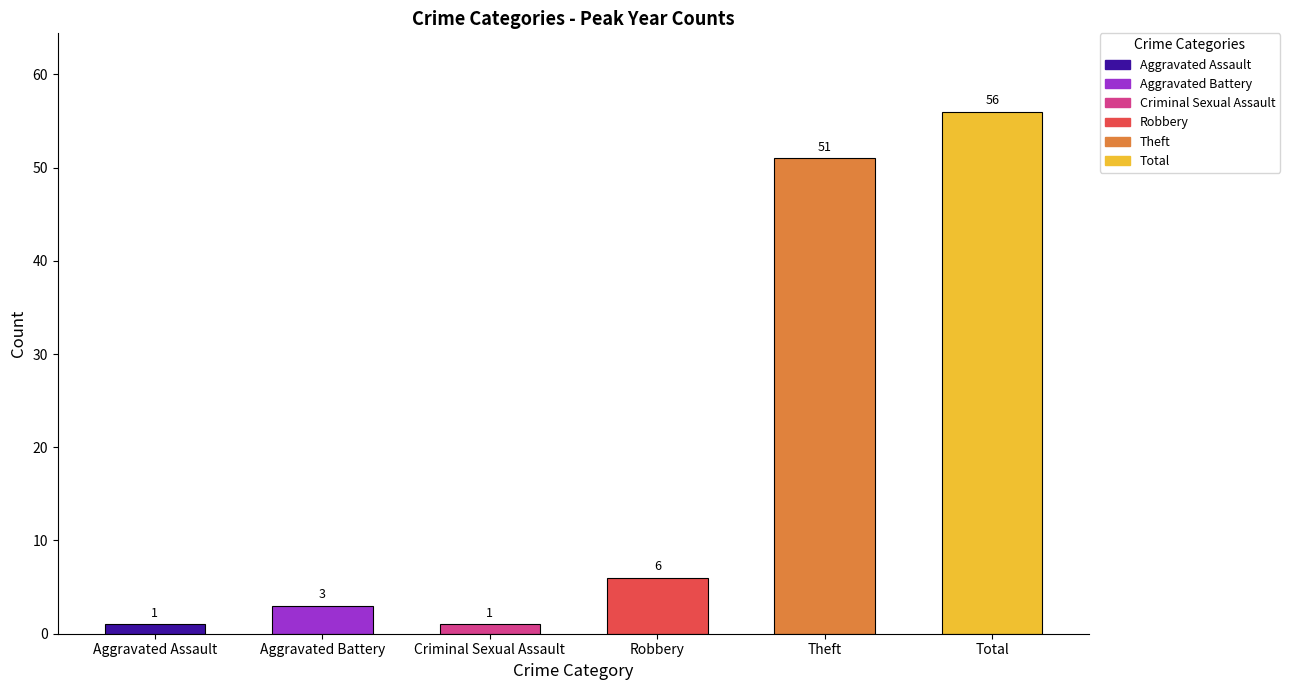

At which label does the data first exceed 6?

Theft